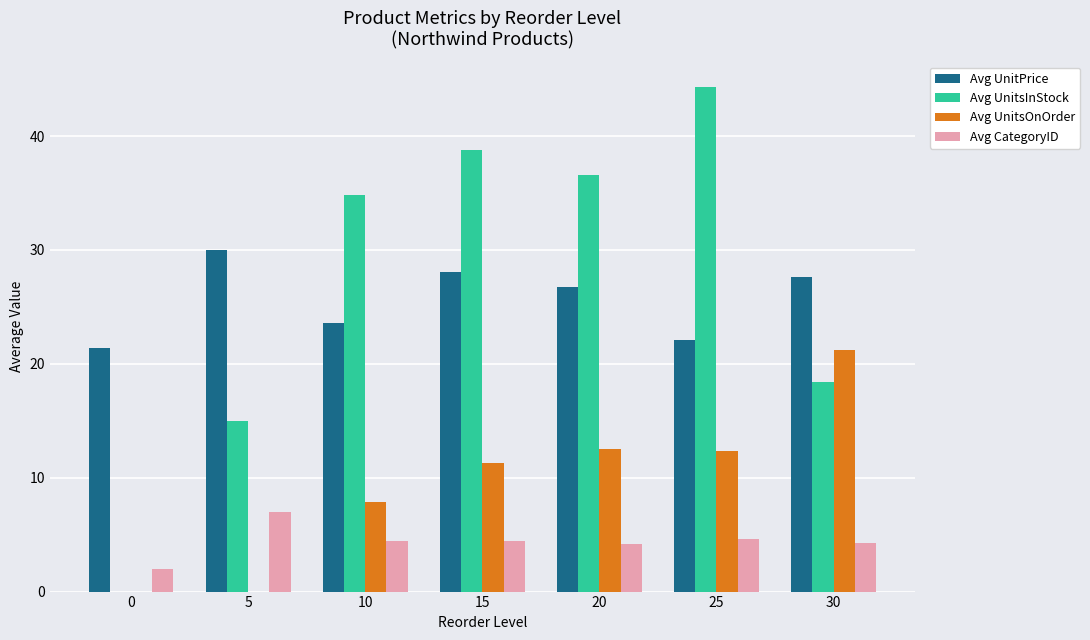

True or false: Avg UnitsOnOrder has a value of 4.1 at 20.

False